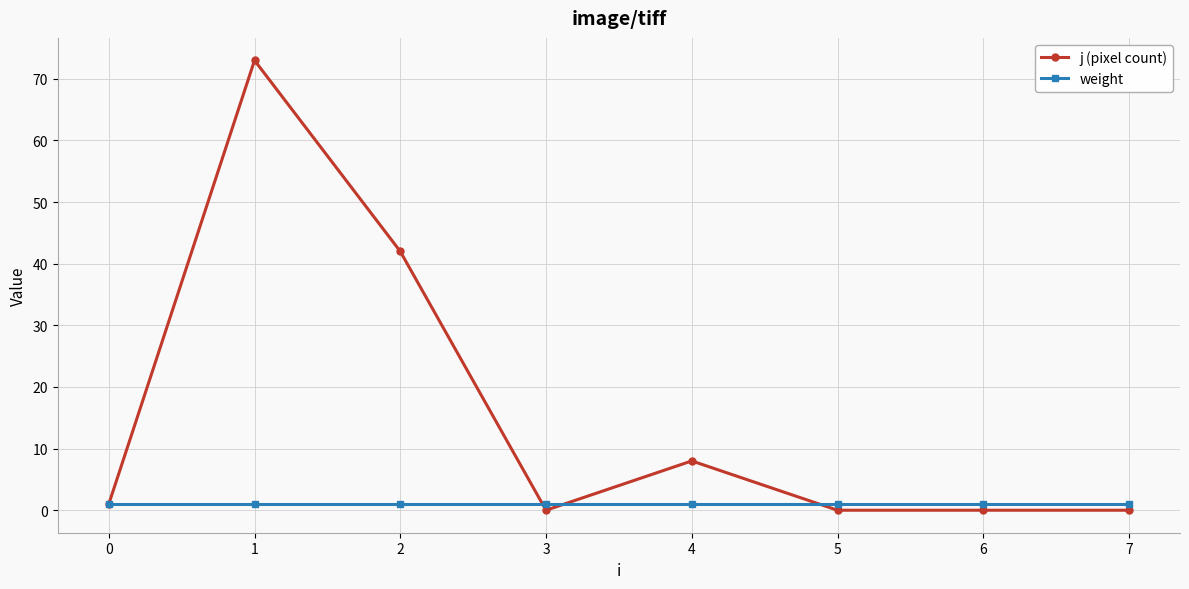

Reading left to right, list all the values displayed in this chart.

j (pixel count): 0=1	1=73	2=42	3=0	4=8	5=0	6=0	7=0
weight: 0=1	1=1	2=1	3=1	4=1	5=1	6=1	7=1